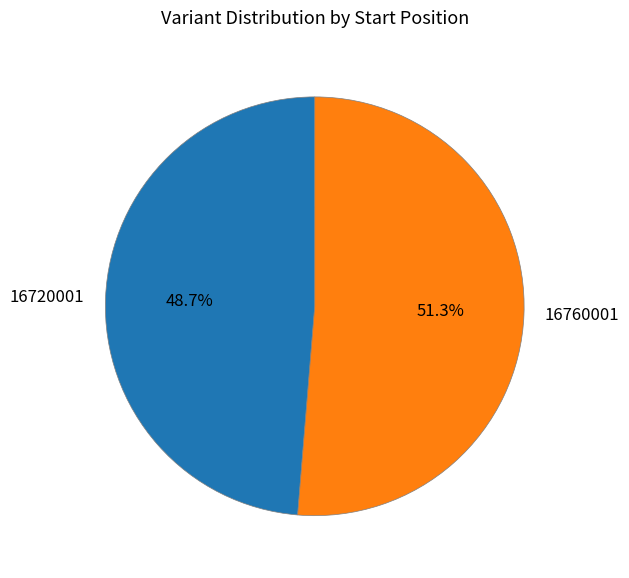

Does 16760001 represent more than half of the total?

Yes